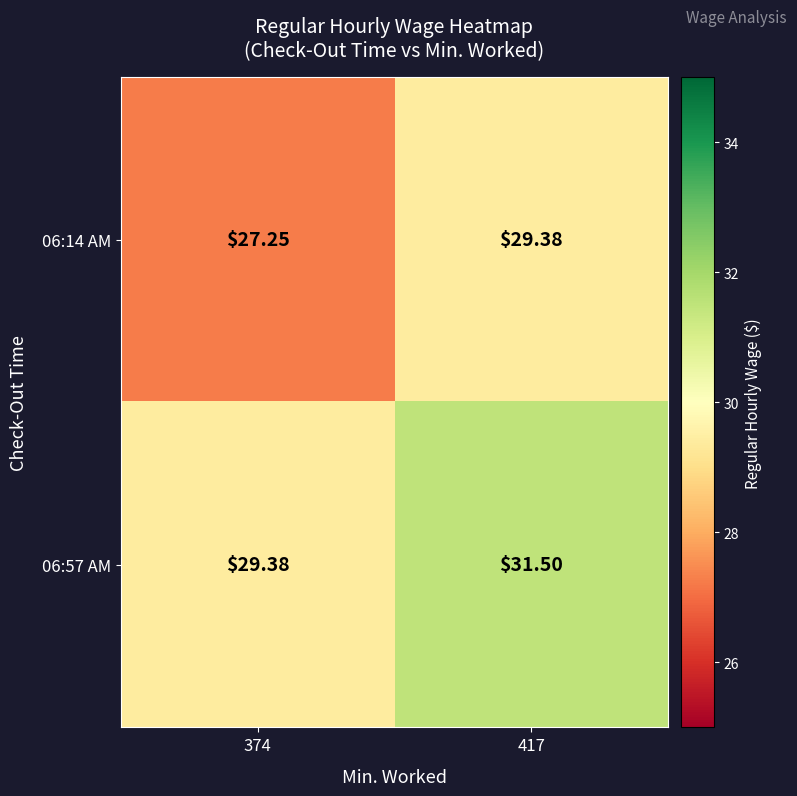

How many categories are shown in the chart?

2